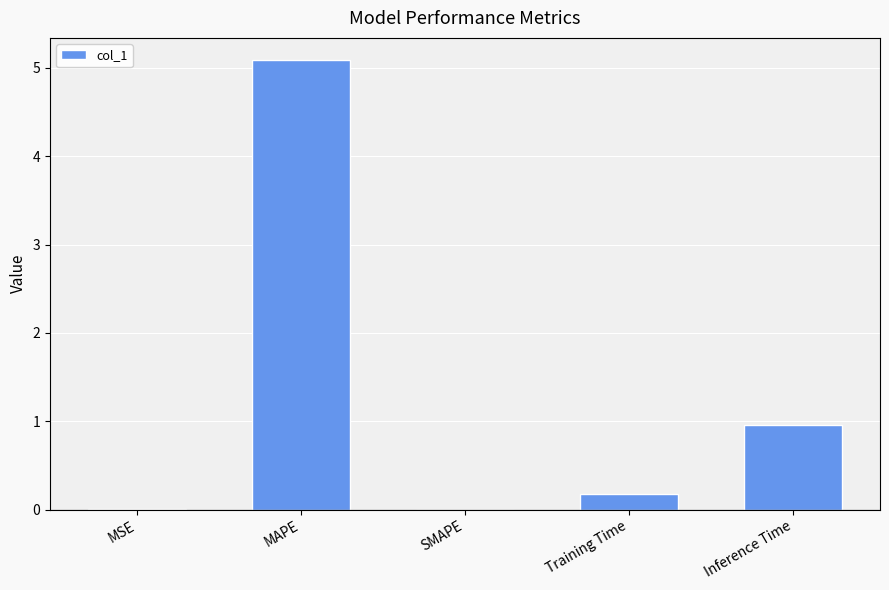

At which label is the value closest to 2?

Inference Time